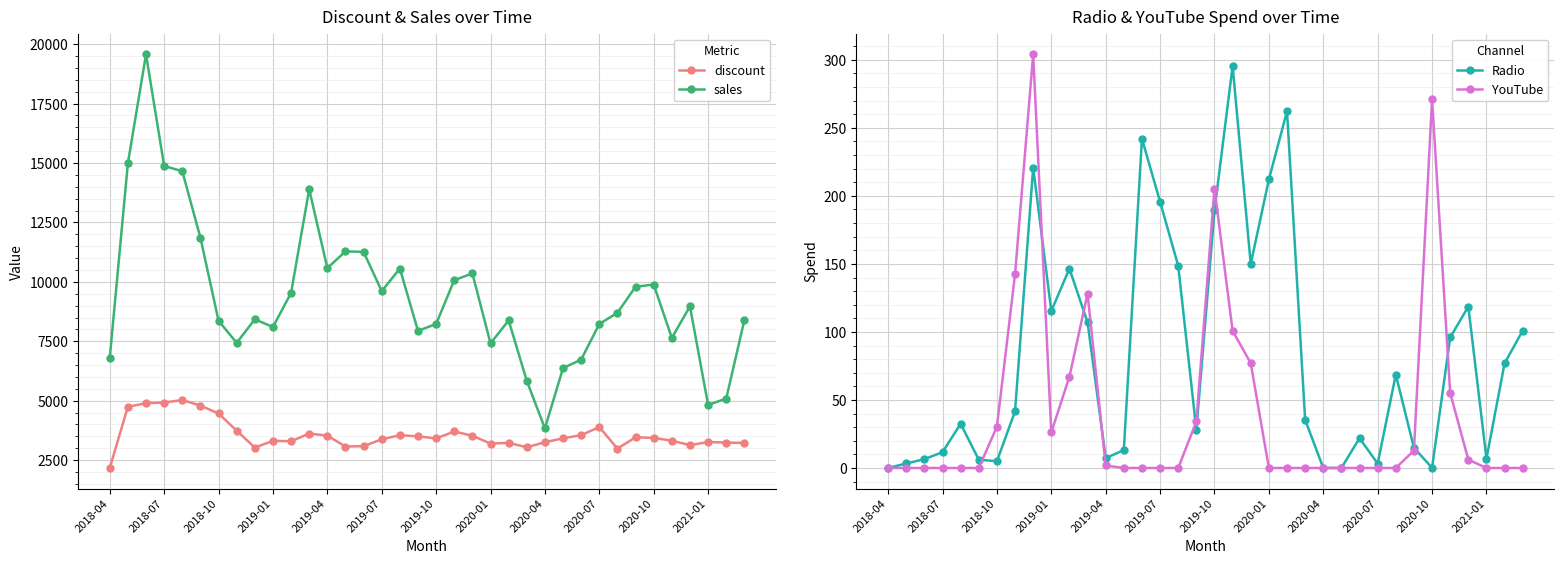

Which category has the lowest value in the discount series?

2018-04